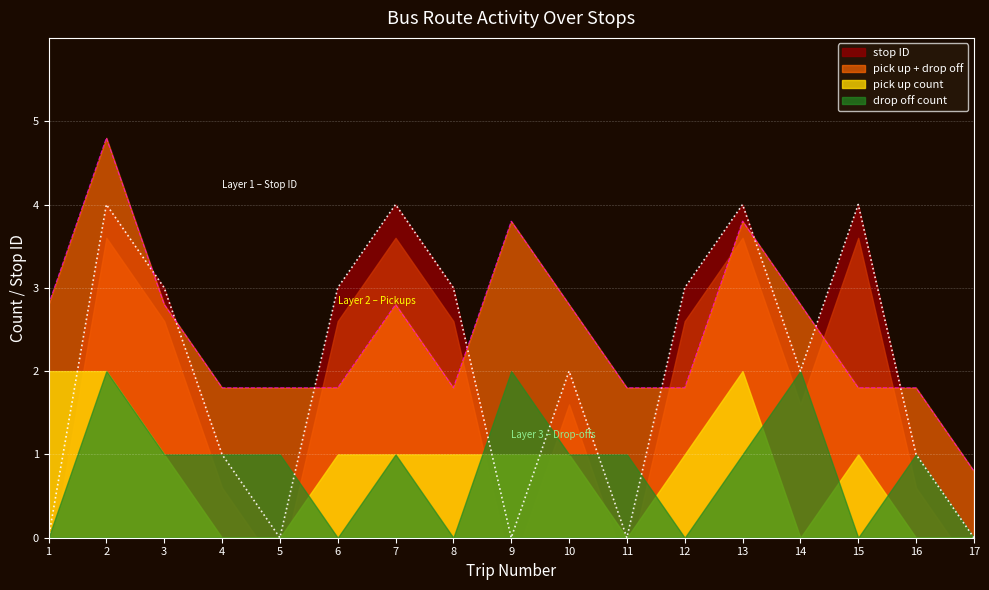

What is the maximum value for pick up + drop off?

4.8